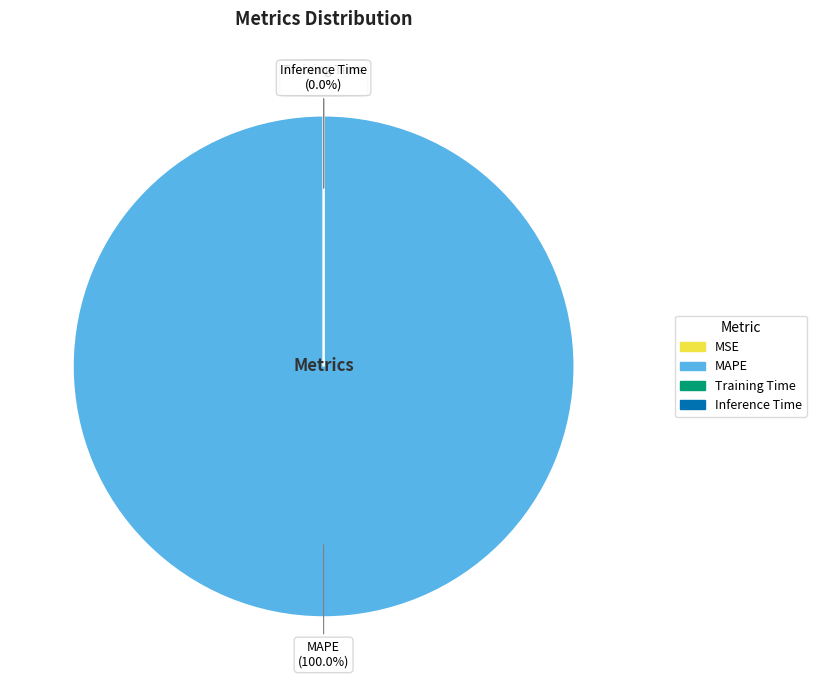

Is there any slice that represents more than half of the pie?

Yes